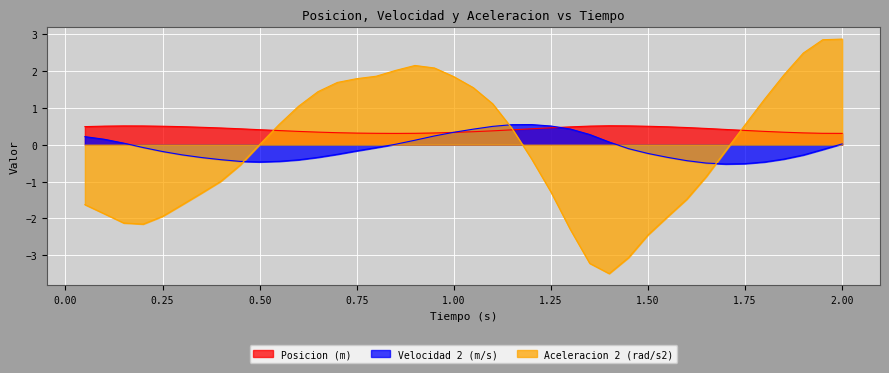

The Aceleracion 2 (rad/s2) series shows -1.0 at 0.4. True or false?

True